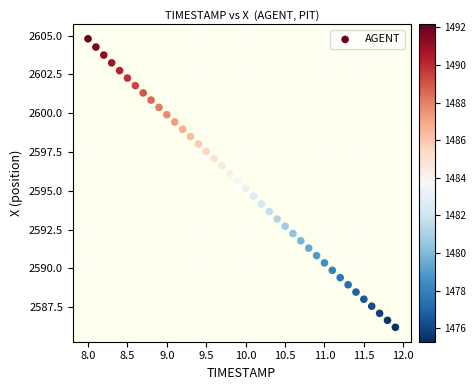

What is the range of X values (max minus min)?

3.9